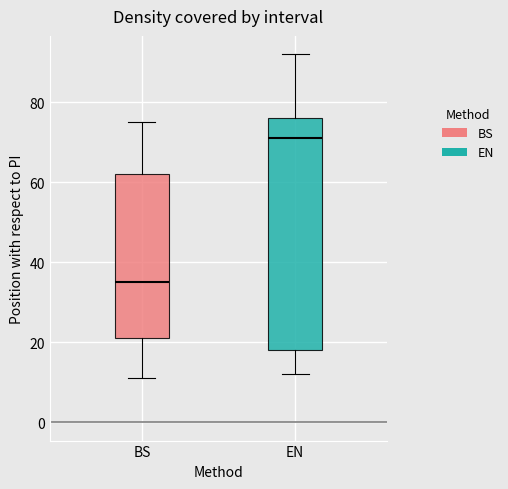

Reading left to right, read every box against the y-axis: the position of its median line, the range the box covers, and the ends of its whiskers. The values are not printed on the chart, so give them approximately, as read against the axis.

BS: median 36, box 22 to 62, whiskers 12 to 76
EN: median 72, box 18 to 76, whiskers 12 to 92